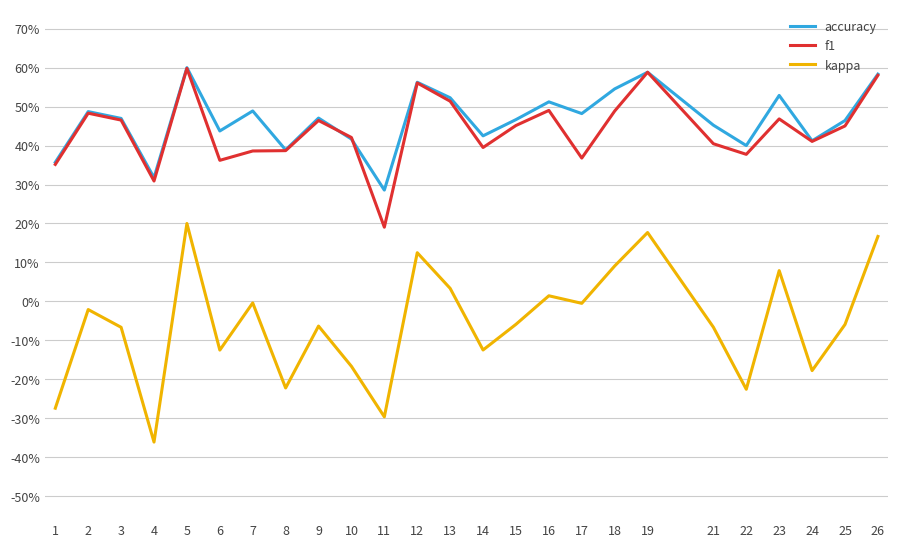

Does the chart have visible grid lines?

Yes